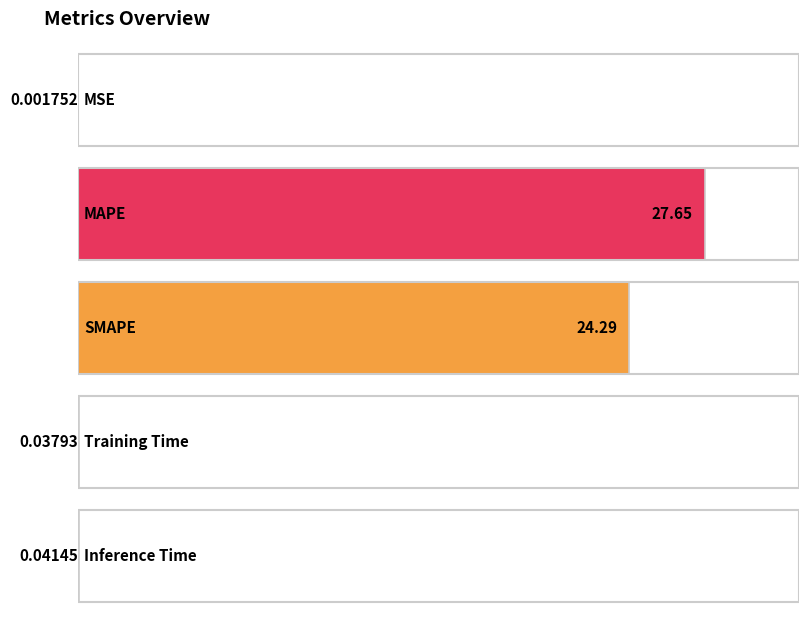

At which category does the chart reach its minimum across all series?

MSE